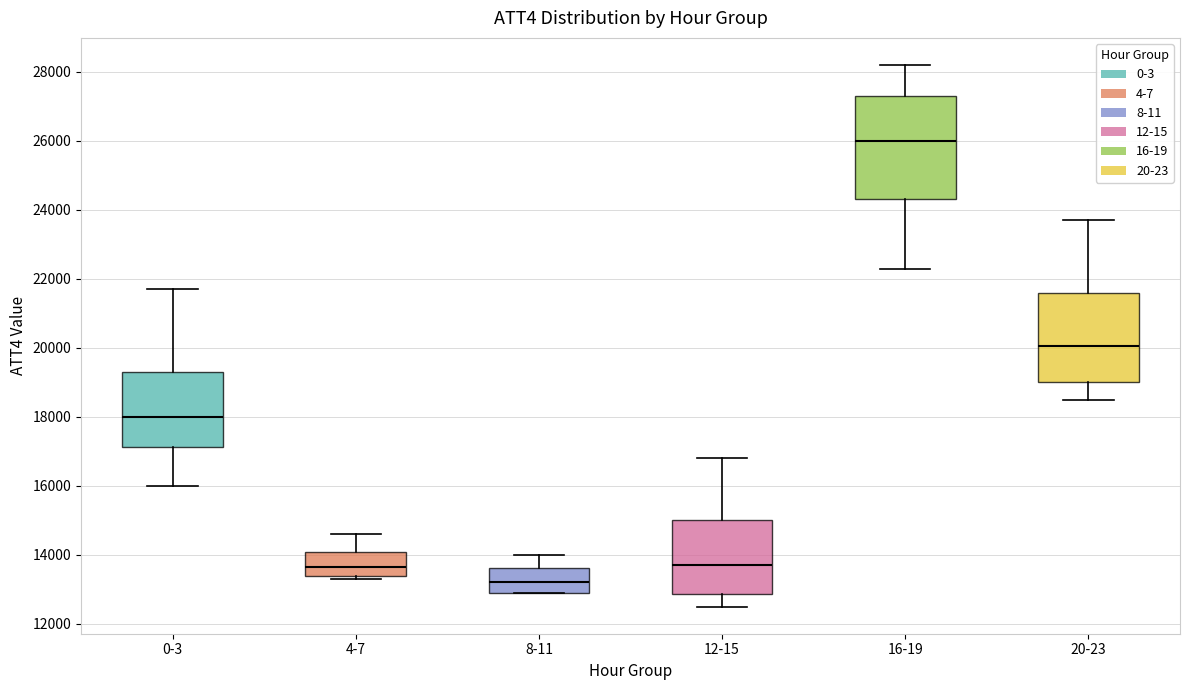

Comparing the boxes themselves (not the whiskers), which one is the tallest?

16-19